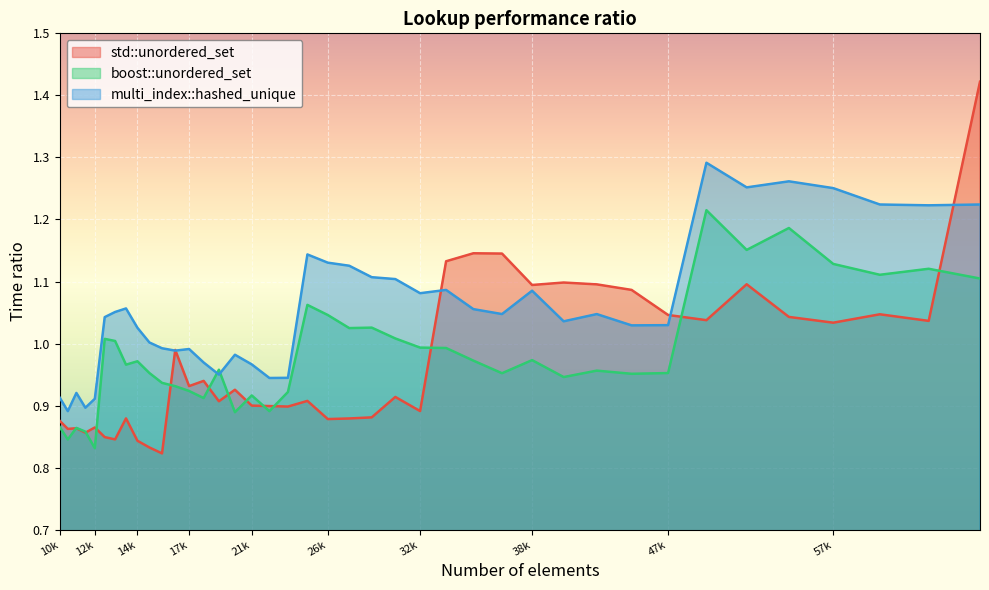

What is the spread (max minus min) of values at 16269?

0.2